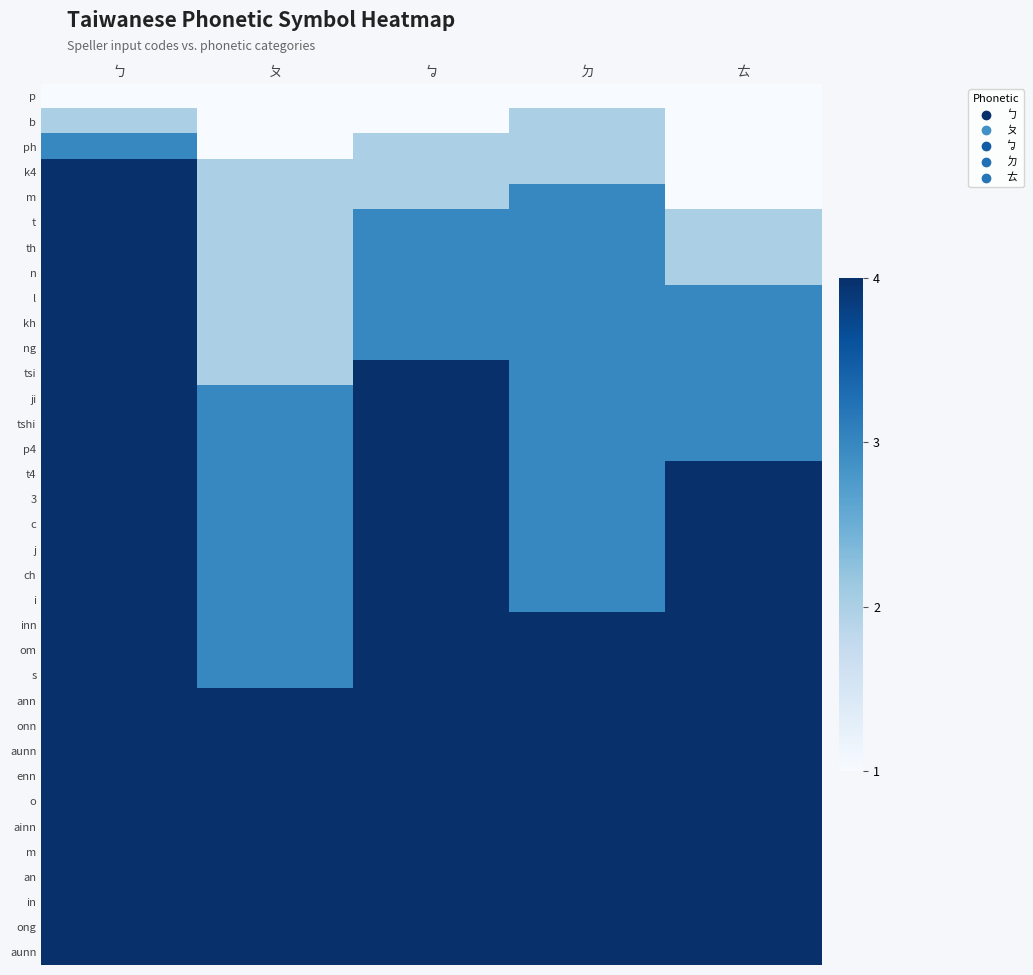

At which category is the sum across all series the highest?

ㄅ